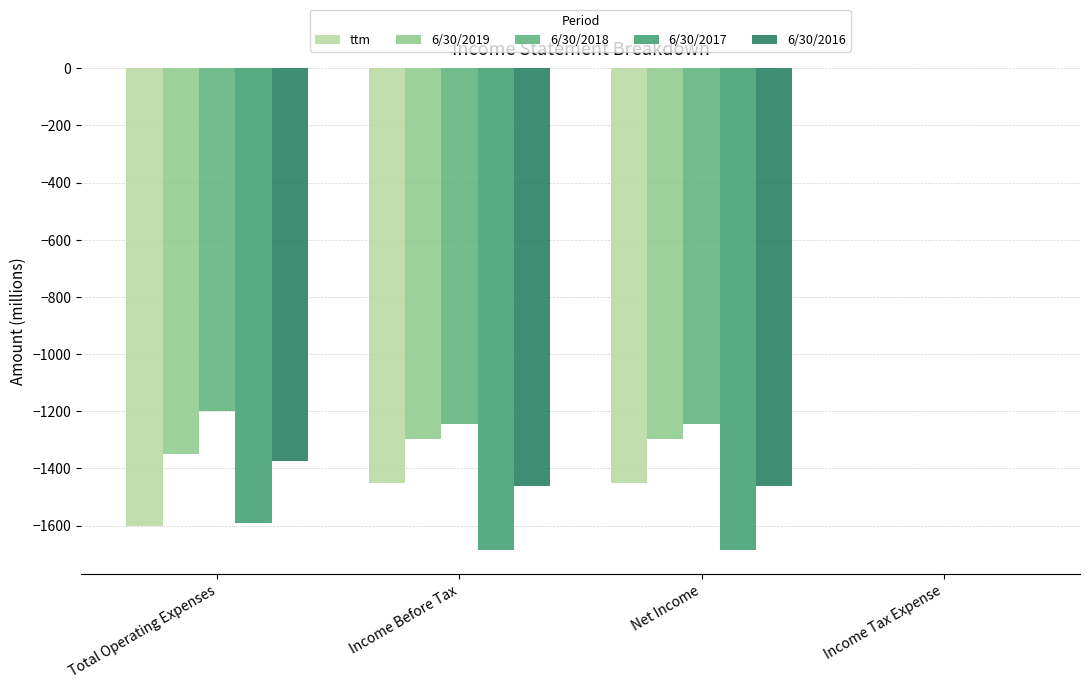

What is the sum of the 6/30/2016 values at Income Before Tax and Income Tax Expense?

-1462